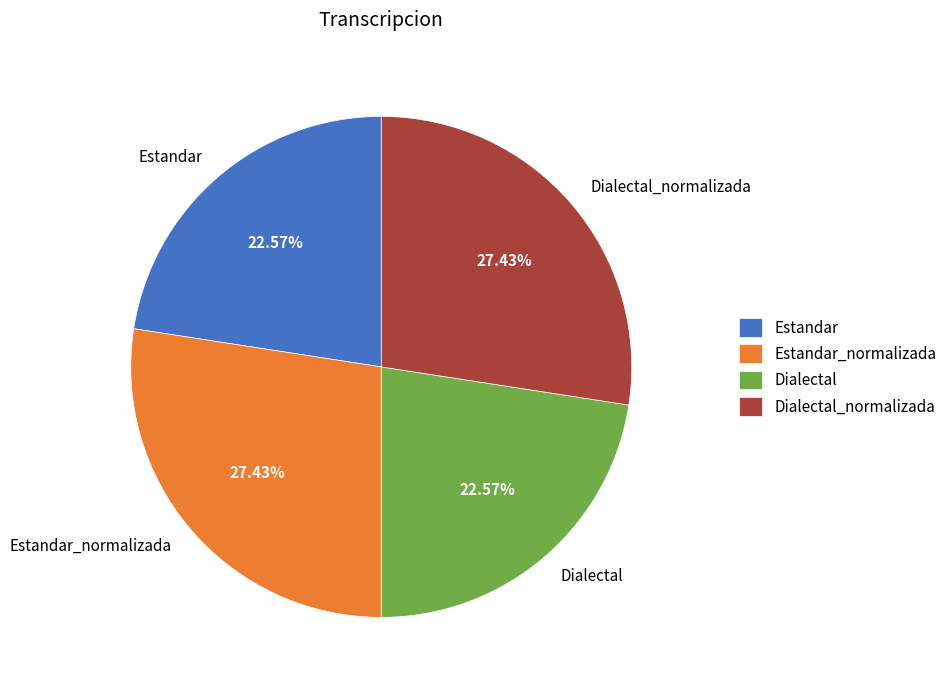

How many segments does this pie chart have?

4